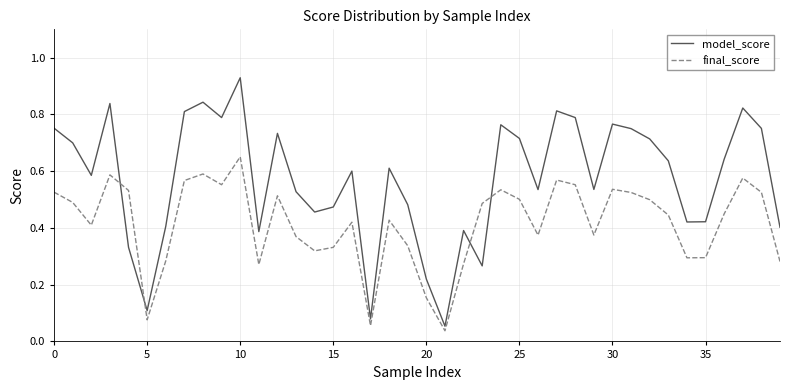

Which series has the largest total across all categories?

model_score